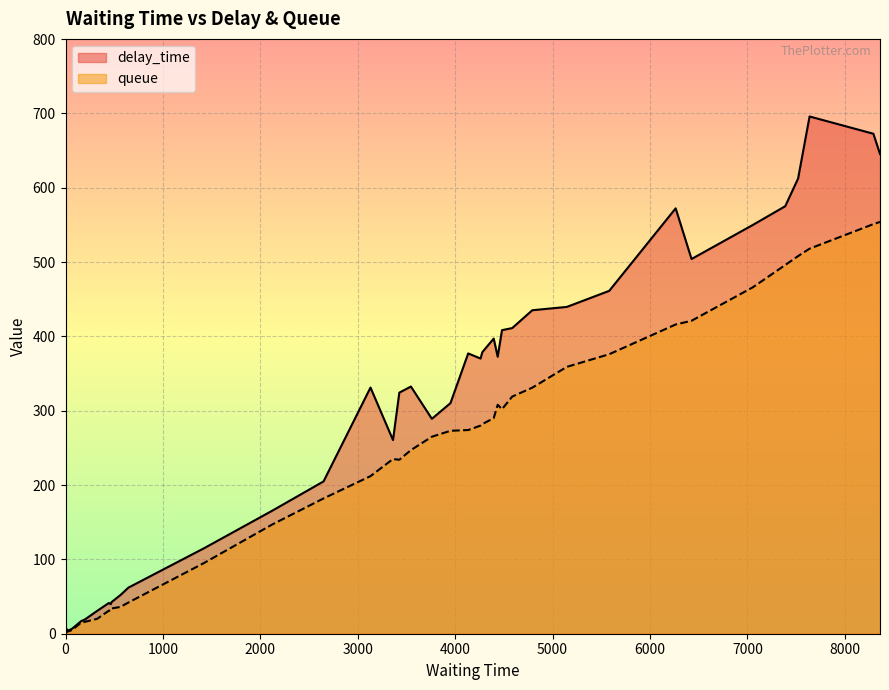

Which series has the widest spread of values?

delay_time